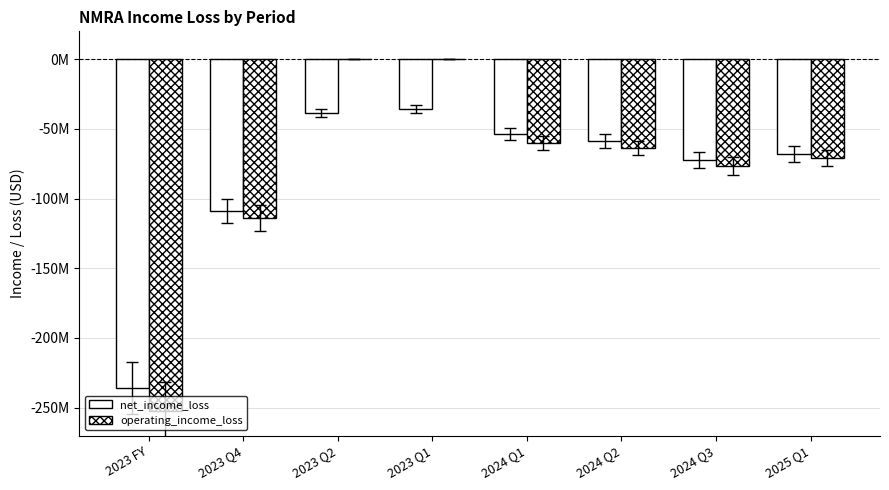

Reading left to right, transcribe all the data shown in this chart.

net_income_loss: -235925000	-108730000	-38543000	-35625000	-53721000	-58700000	-72547000	-67992000
operating_income_loss: -252098000	-114004000	0	0	-60074000	-63822000	-76646000	-70936000